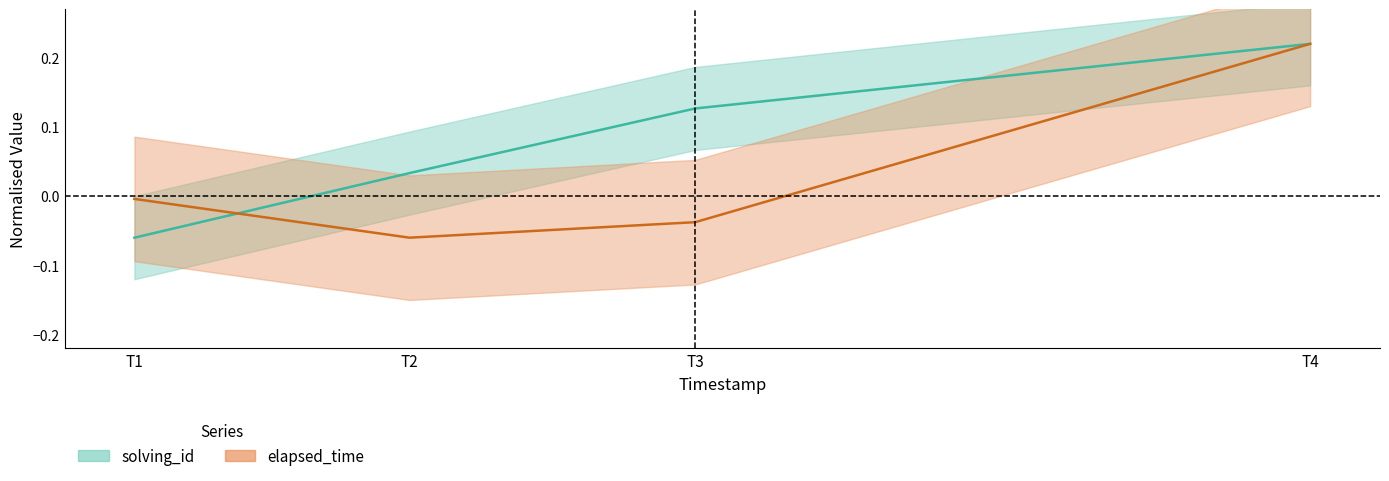

What is the total value across all series at T1?

-0.1